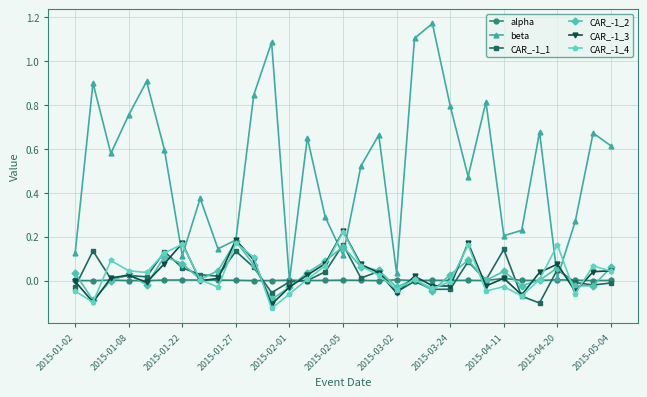

True or false: CAR_-1_3 has more than 0 interior local peaks.

True